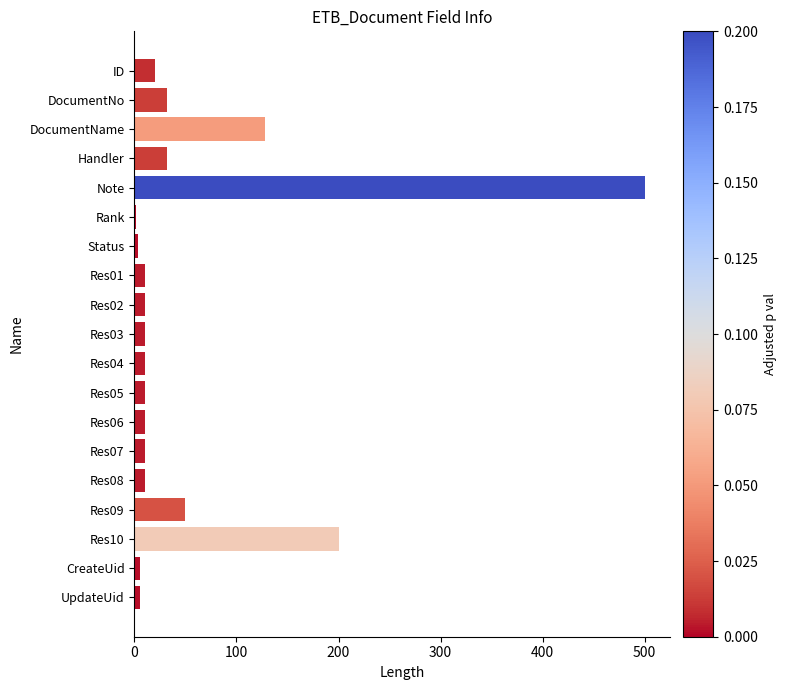

Where is the data nearest to the value 251?

Res10